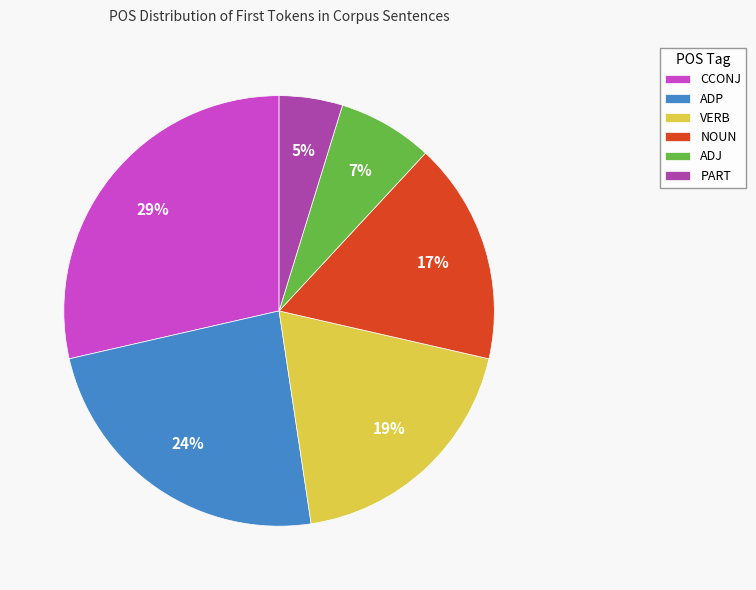

Count the number of slices in the pie.

6